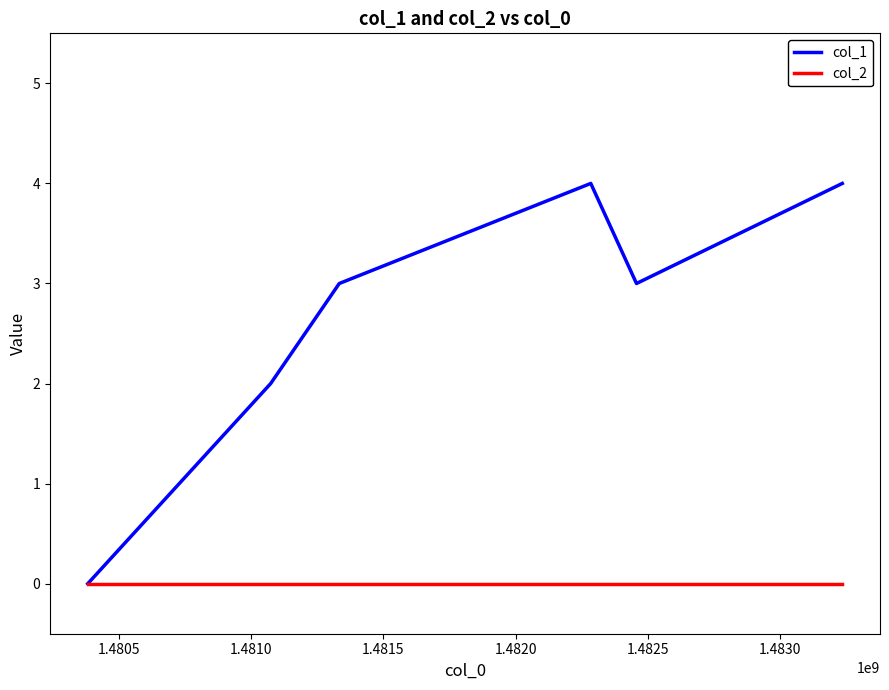

List the series in order of their peak value, lowest first.

col_2, col_1